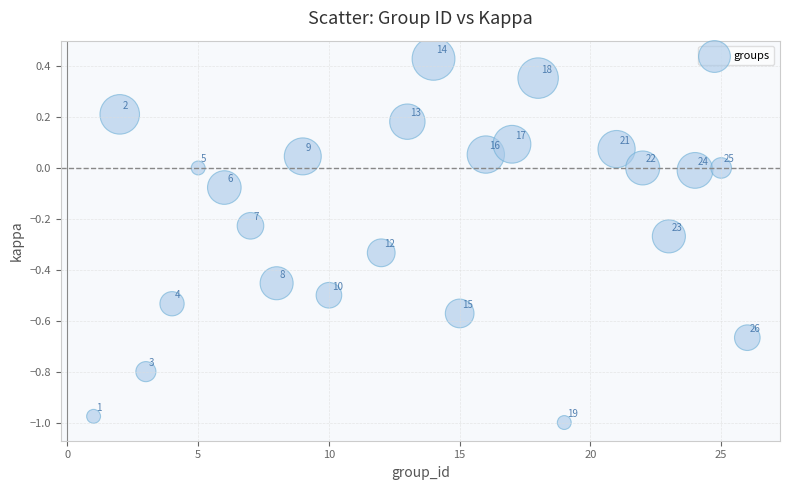

What is the range of X values (max minus min)?

25.0